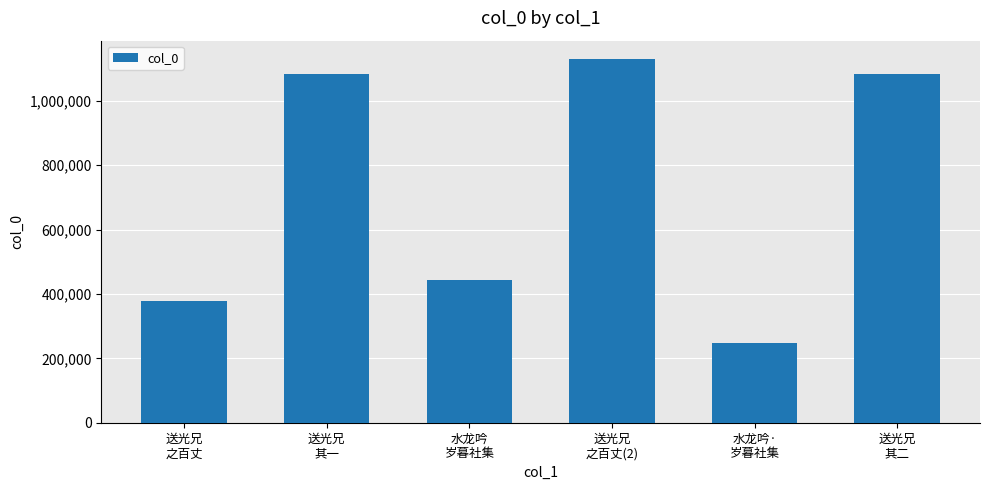

What is the sum of all values?

4366282